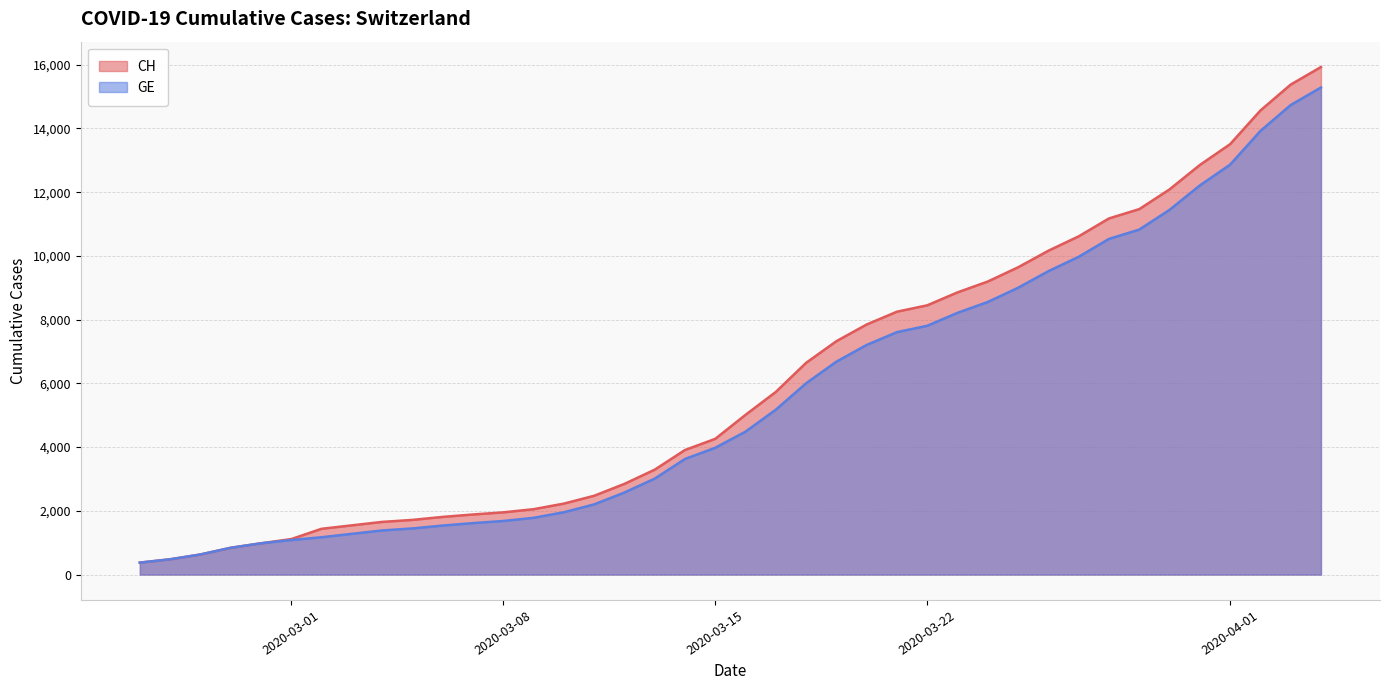

Which series has the largest range (max minus min)?

CH